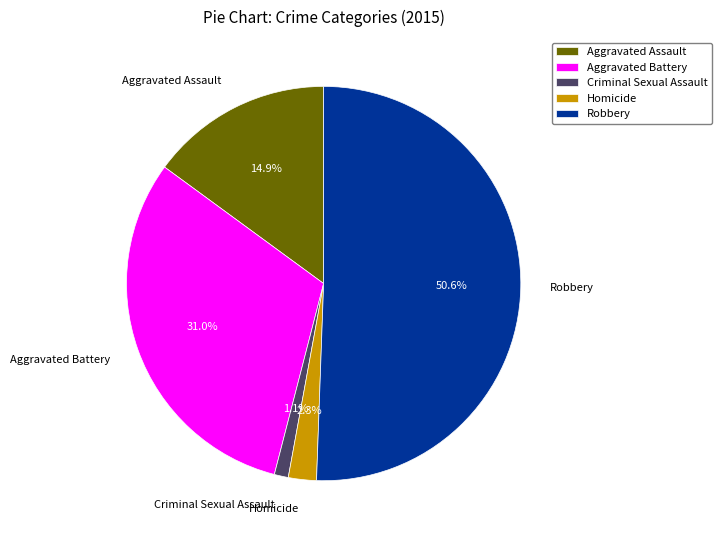

To the nearest percent, what is the difference between the Robbery and Homicide slice percentages?

48%